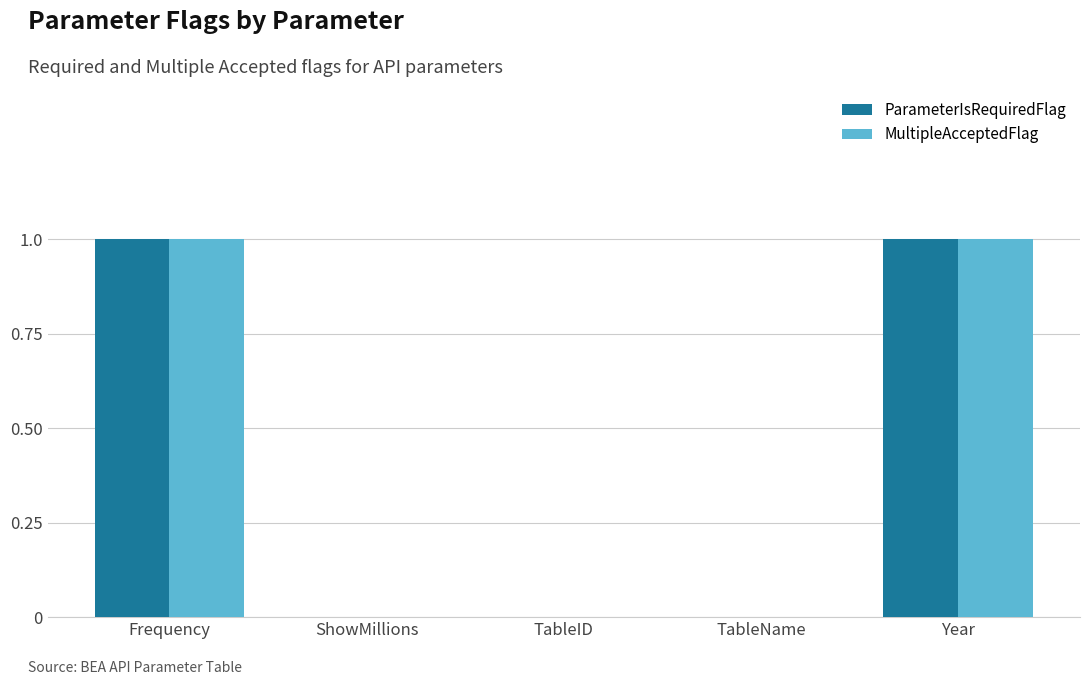

Reading left to right, list all the values displayed in this chart.

ParameterIsRequiredFlag: 1	0	0	0	1
MultipleAcceptedFlag: 1	0	0	0	1